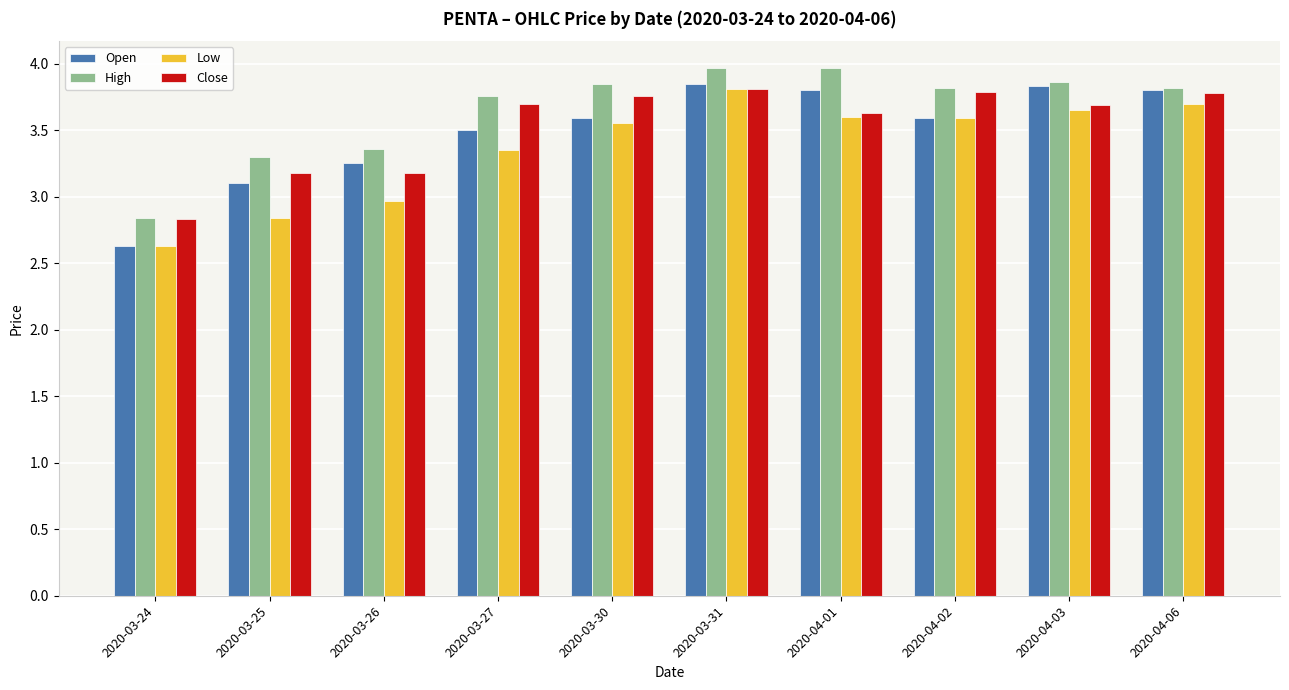

Read the Low value at 2020-03-24.

2.6